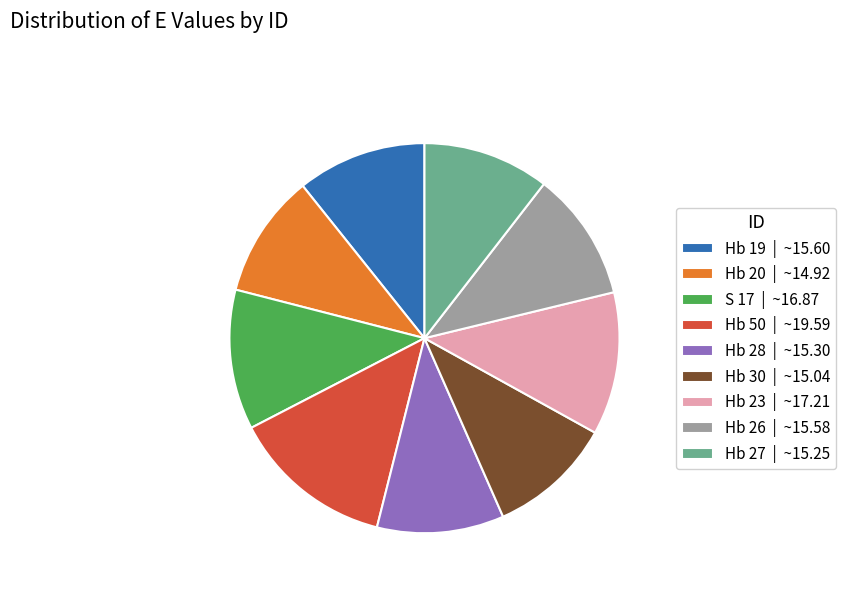

Is there any slice that represents more than half of the pie?

No